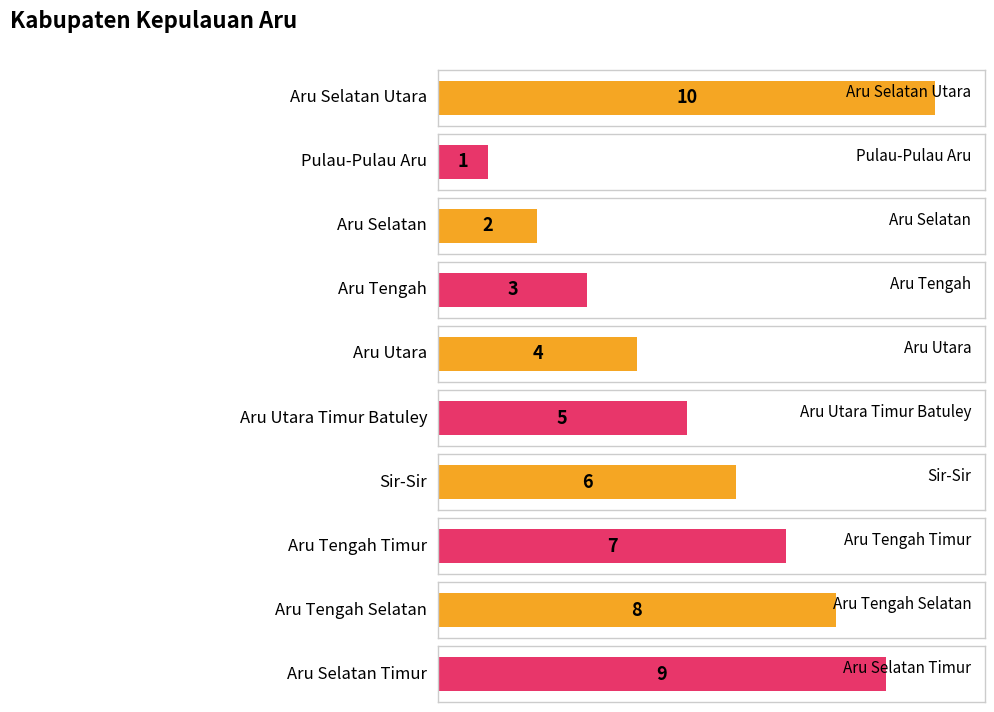

Which label corresponds to the largest value in the chart?

Aru Selatan Utara